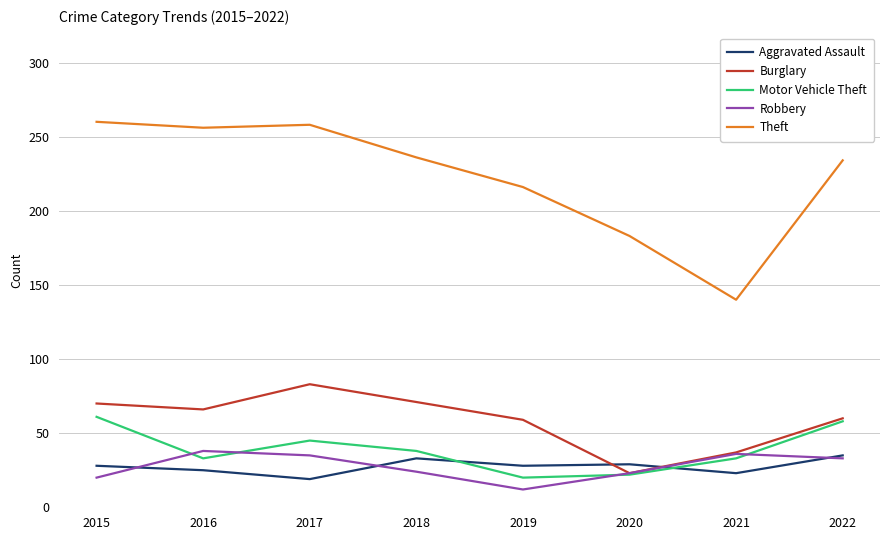

Is the value of Aggravated Assault at 2015 greater than the value of Theft at 2017?

No